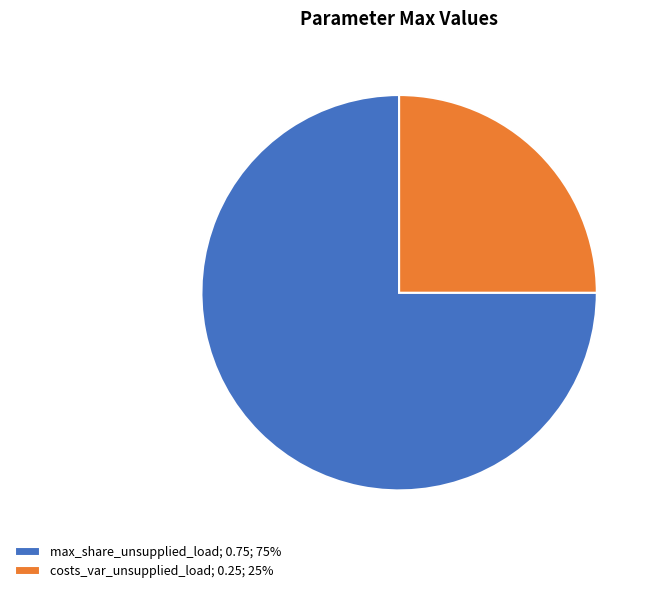

Which slice represents more than half of the pie?

max_share_unsupplied_load